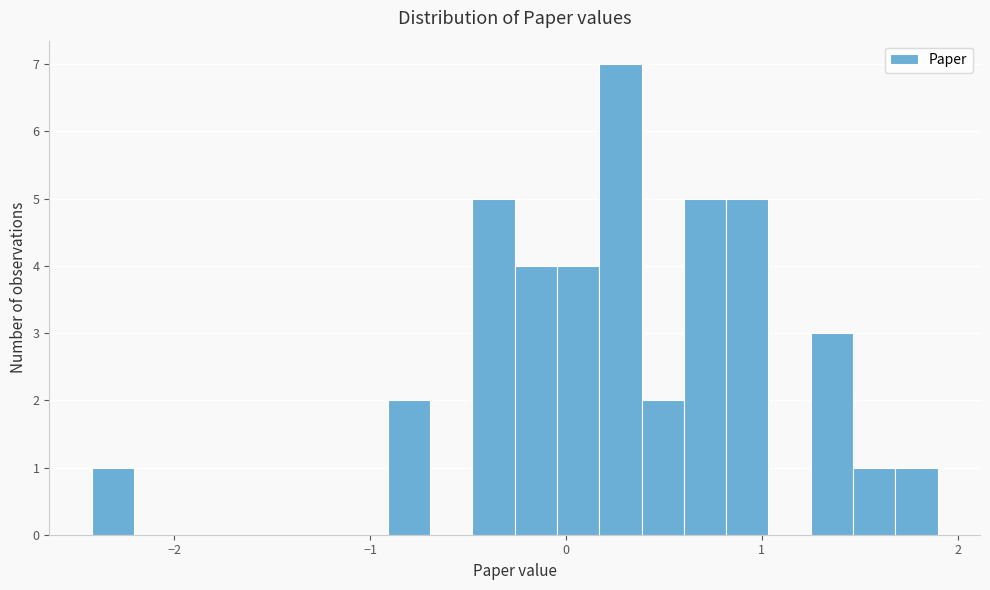

Read against the x-axis, roughly where is the centre of the tallest bar?

0.3